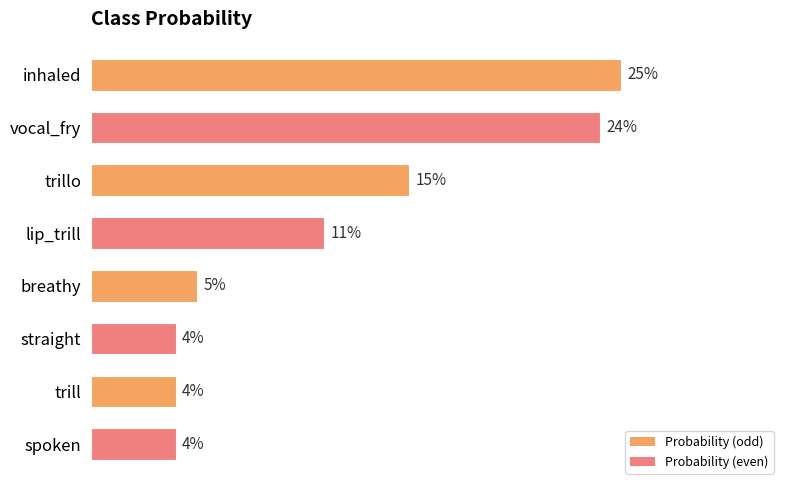

Are the bars grouped side by side (vs. stacked)?

No